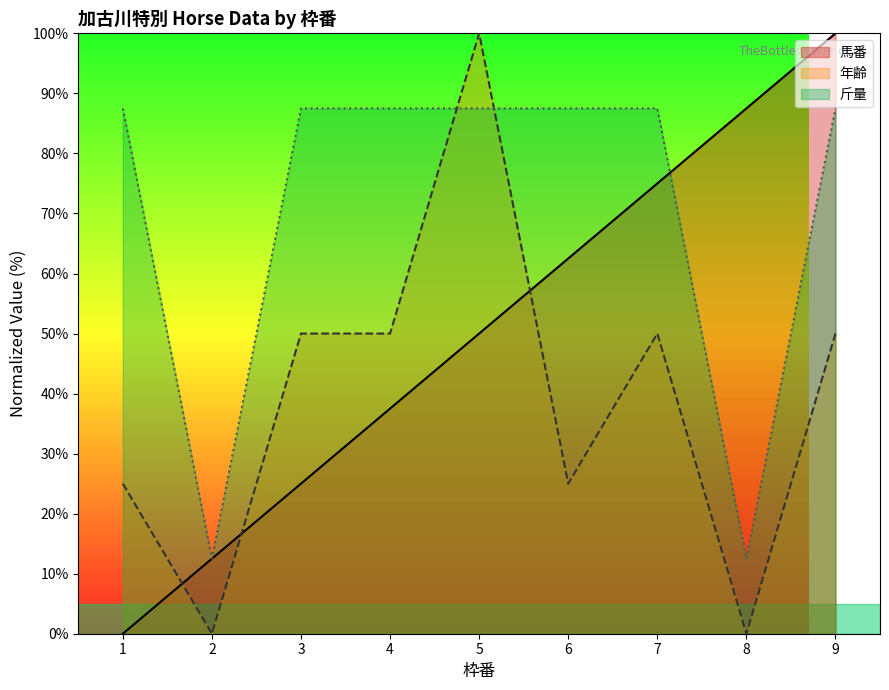

What is the difference between the second highest and second lowest values in the 斤量 series?

75.0